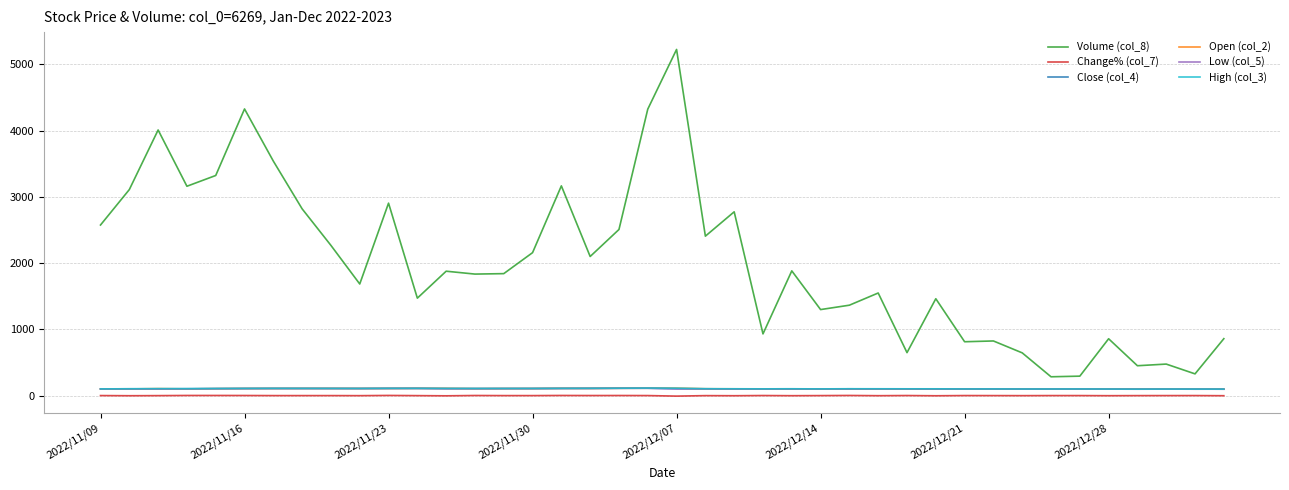

What is the smallest value displayed?

-7.6